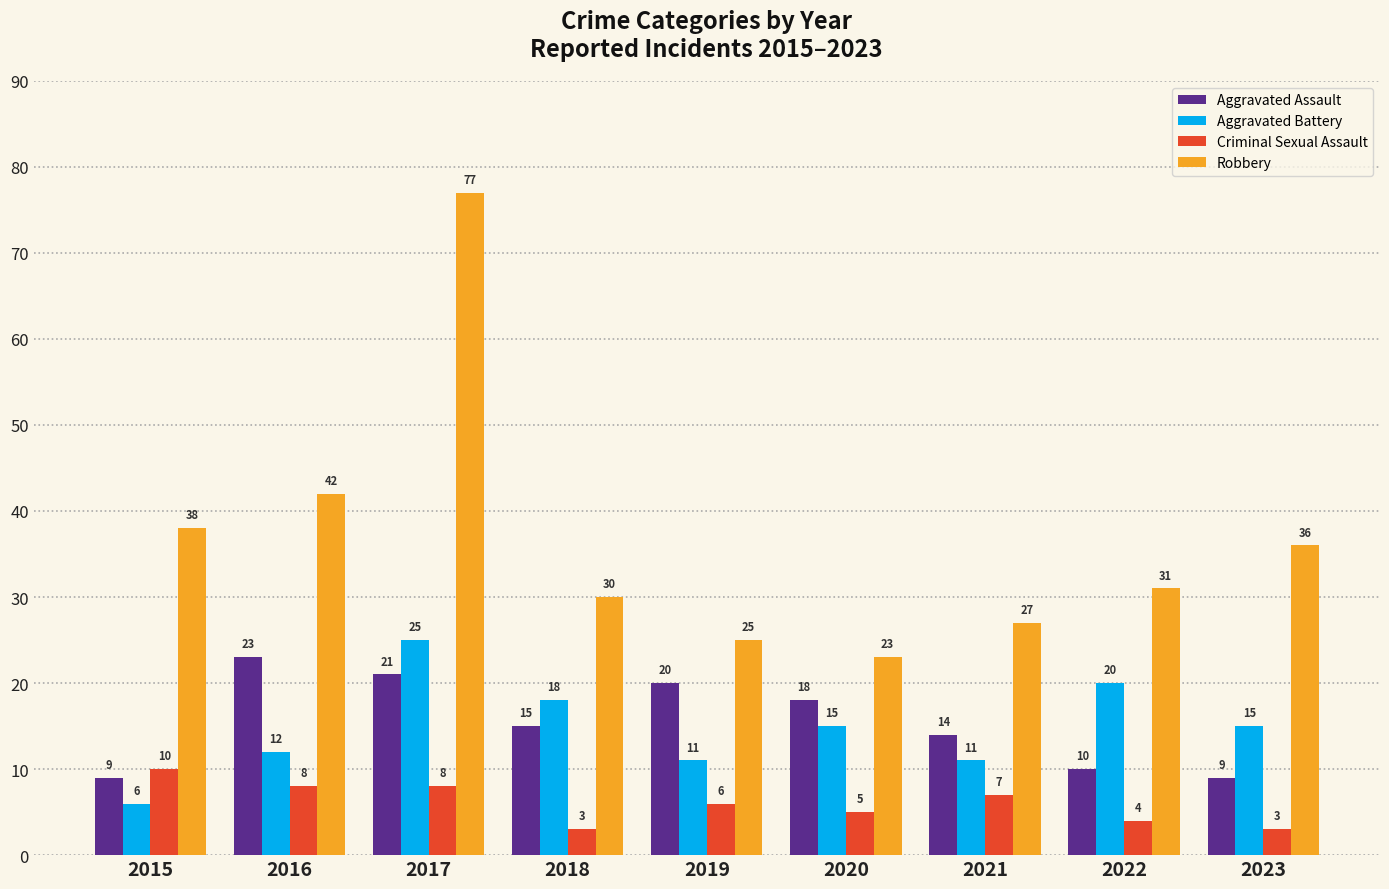

What is the difference between the Aggravated Assault values at 2023 and 2020?

9